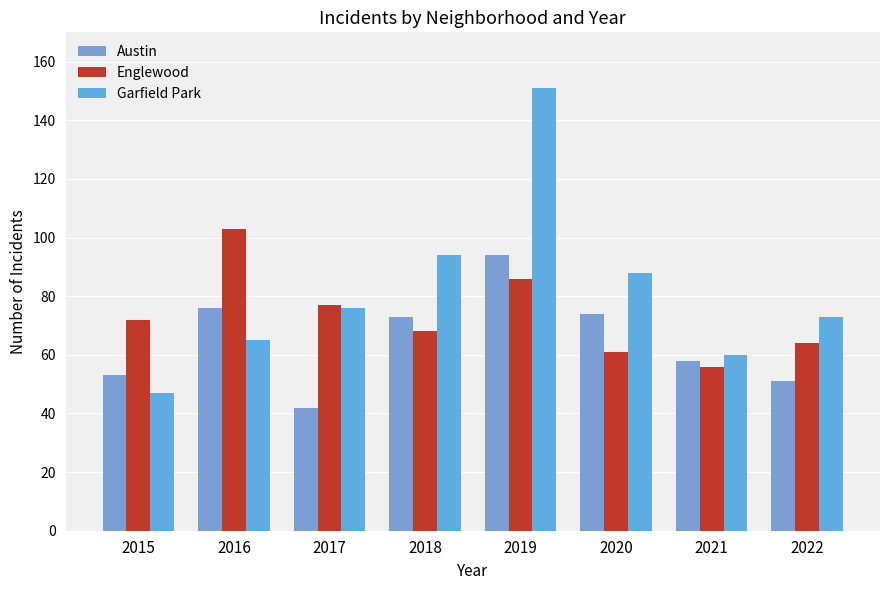

What is the difference between the maximum and minimum values in the Garfield Park series?

104